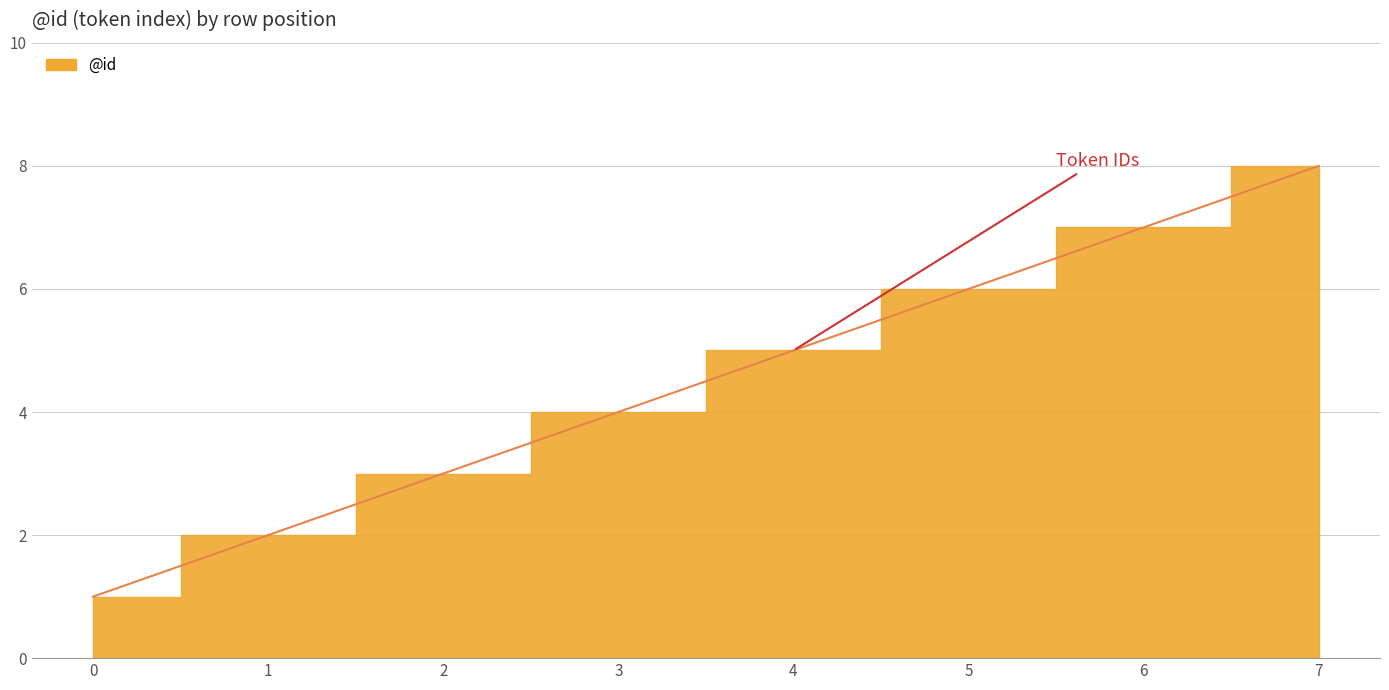

Reading right to left, what are all the values shown in this chart?

7=8	6=7	5=6	4=5	3=4	2=3	1=2	0=1